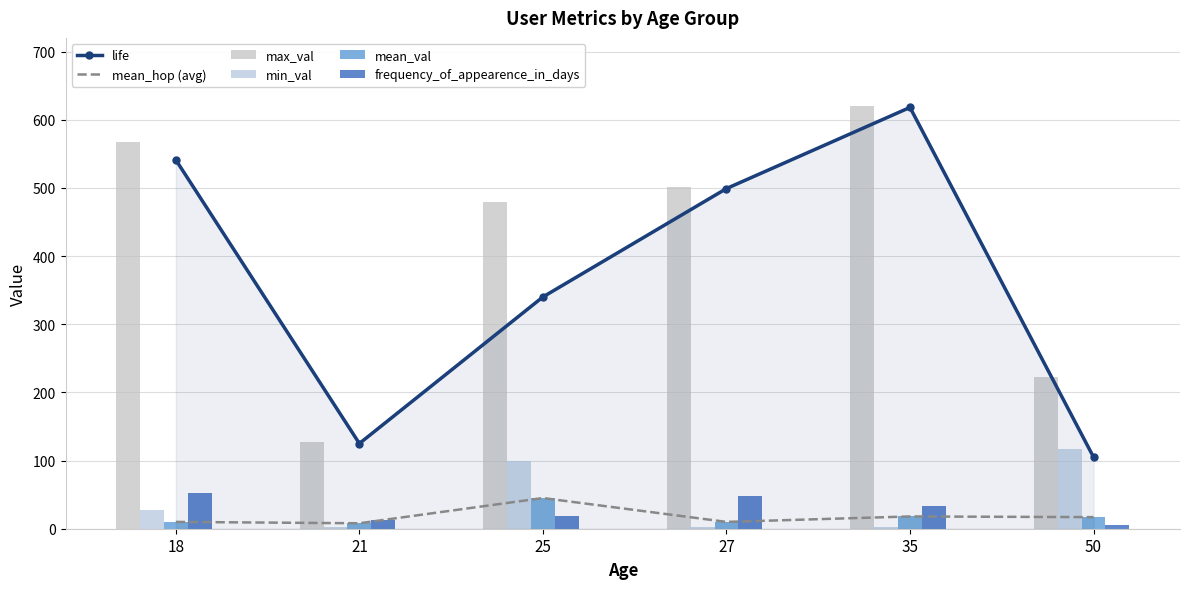

What is the difference between the mean_hop (avg) values at 18 and 21?

2